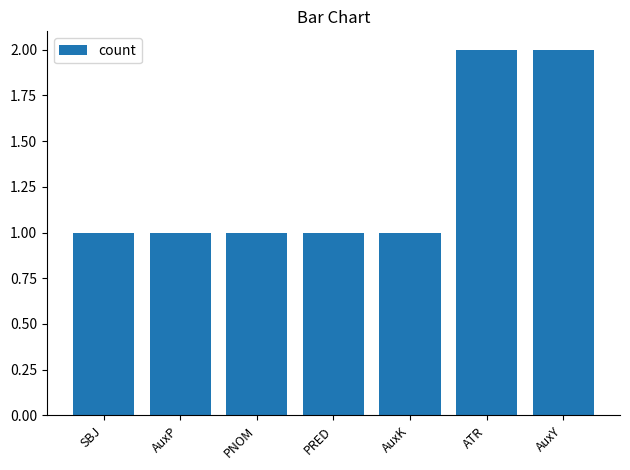

What is the value of the 6th bar from the left?

2